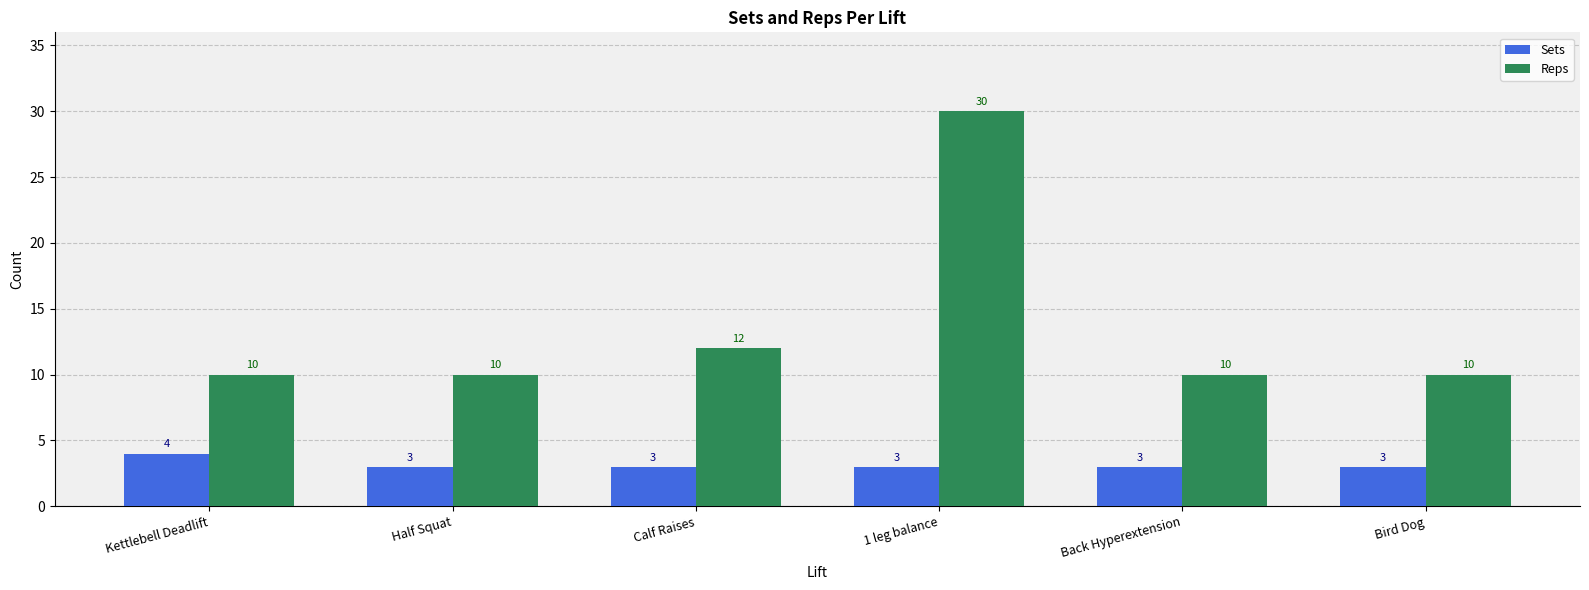

Reading left to right, what are all the values shown in this chart?

Sets: Kettlebell Deadlift=4	Half Squat=3	Calf Raises=3	1 leg balance=3	Back Hyperextension=3	Bird Dog=3
Reps: Kettlebell Deadlift=10	Half Squat=10	Calf Raises=12	1 leg balance=30	Back Hyperextension=10	Bird Dog=10